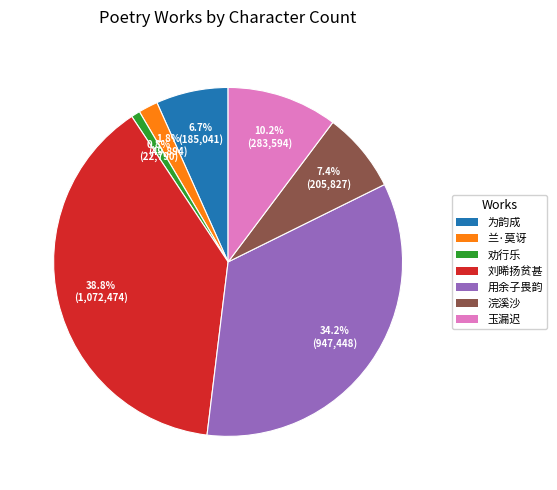

What is the largest slice in the pie chart?

刘晞扬贫甚